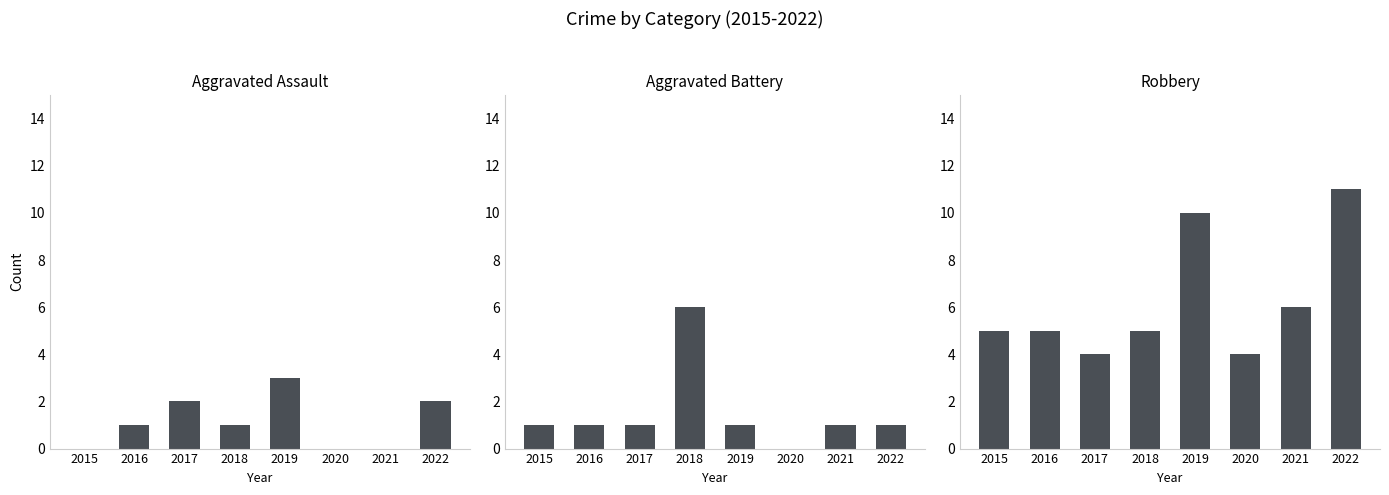

How many data points does each series have?

8